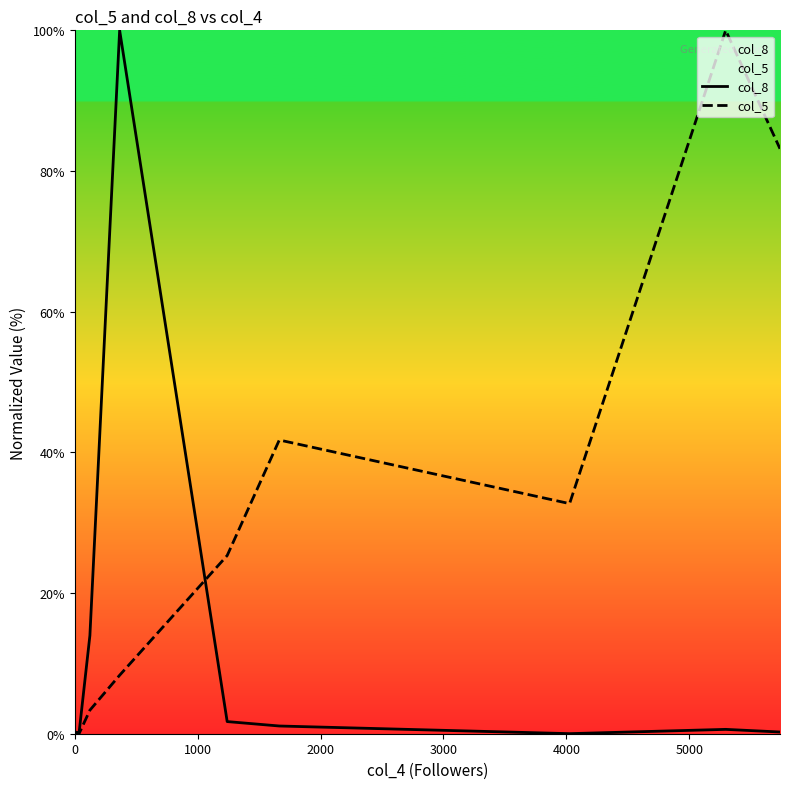

Rank the series by their average value, from lowest to highest.

col_8, col_5